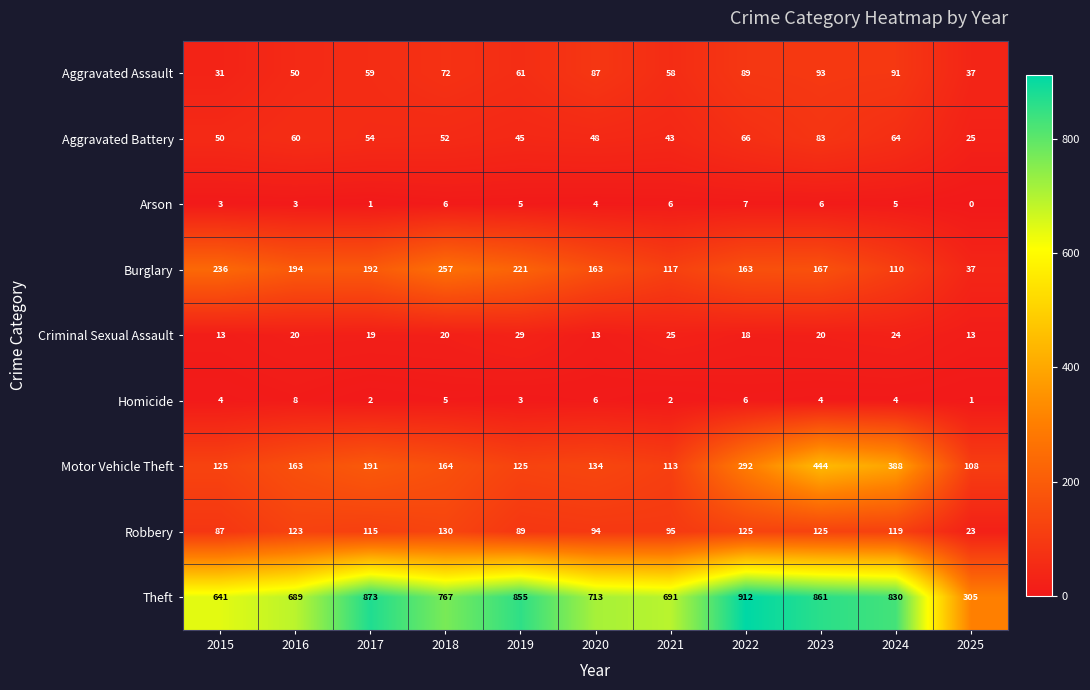

The Aggravated Battery series shows 149 at 2023. True or false?

False